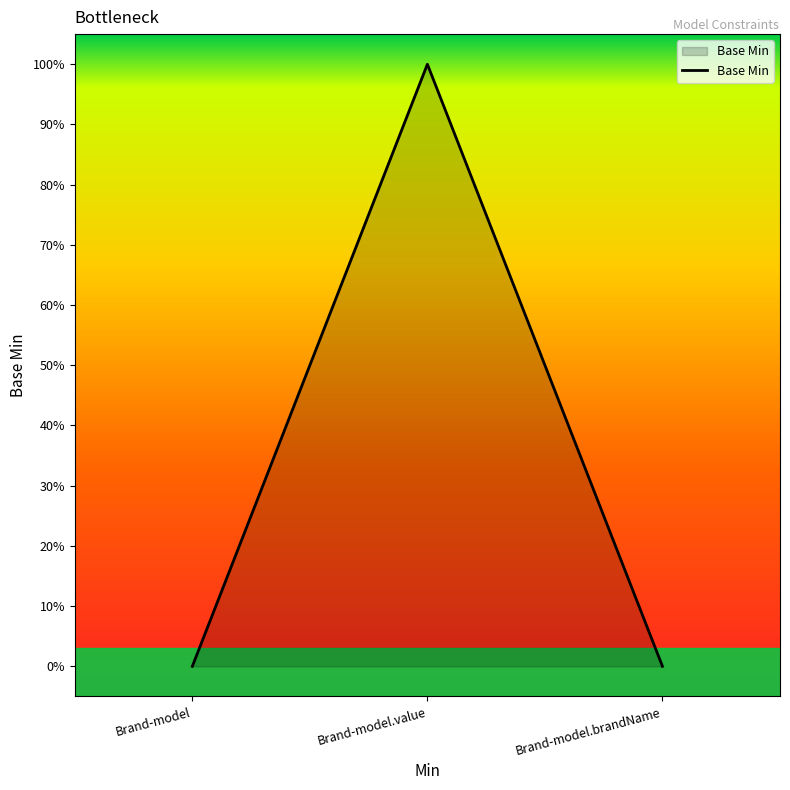

Reading right to left, what are all the values shown in this chart?

0	1	0